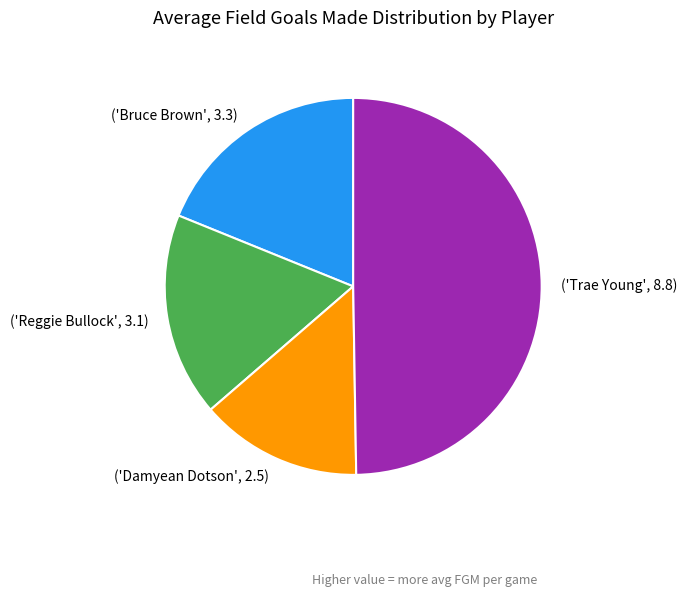

Do ('Trae Young', 8.8) and ('Damyean Dotson', 2.5) together represent more than half of the pie?

Yes